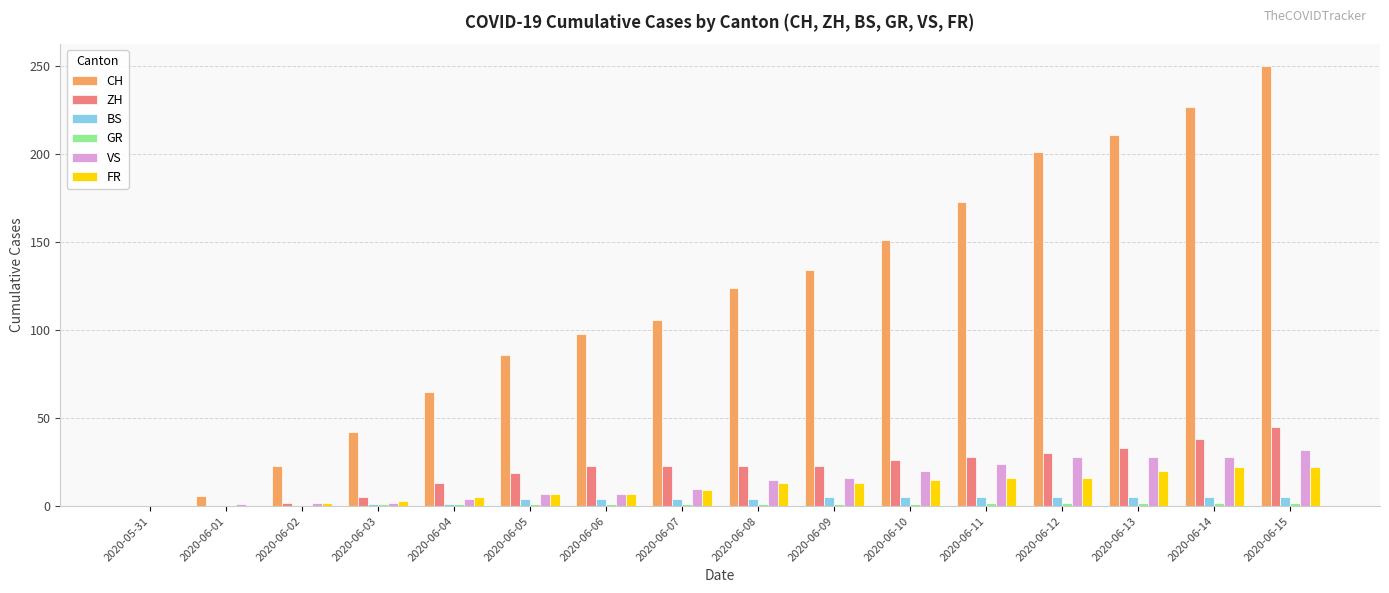

True or false: CH has a value of 0 at 2020-05-31.

True